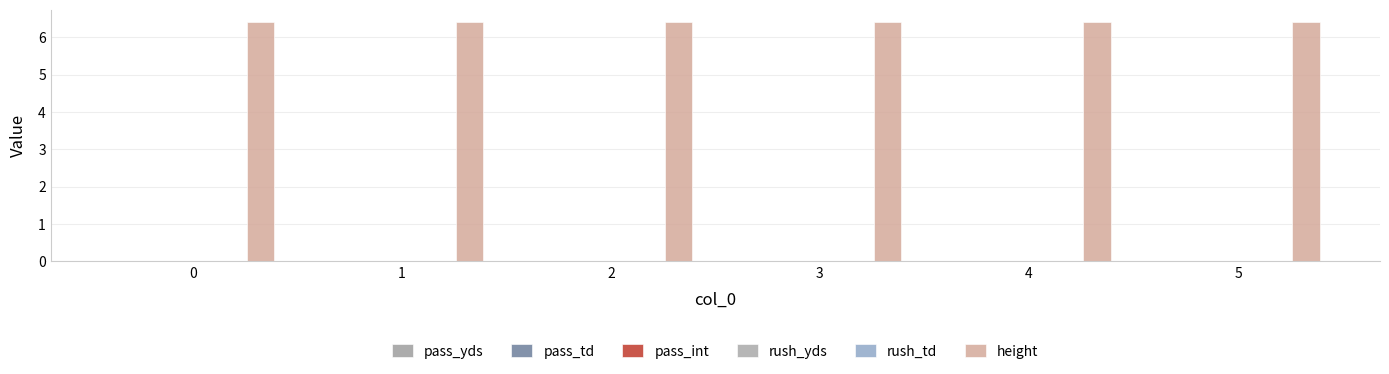

Rank the series by their maximum value, from lowest to highest.

pass_yds, pass_td, pass_int, rush_yds, rush_td, height